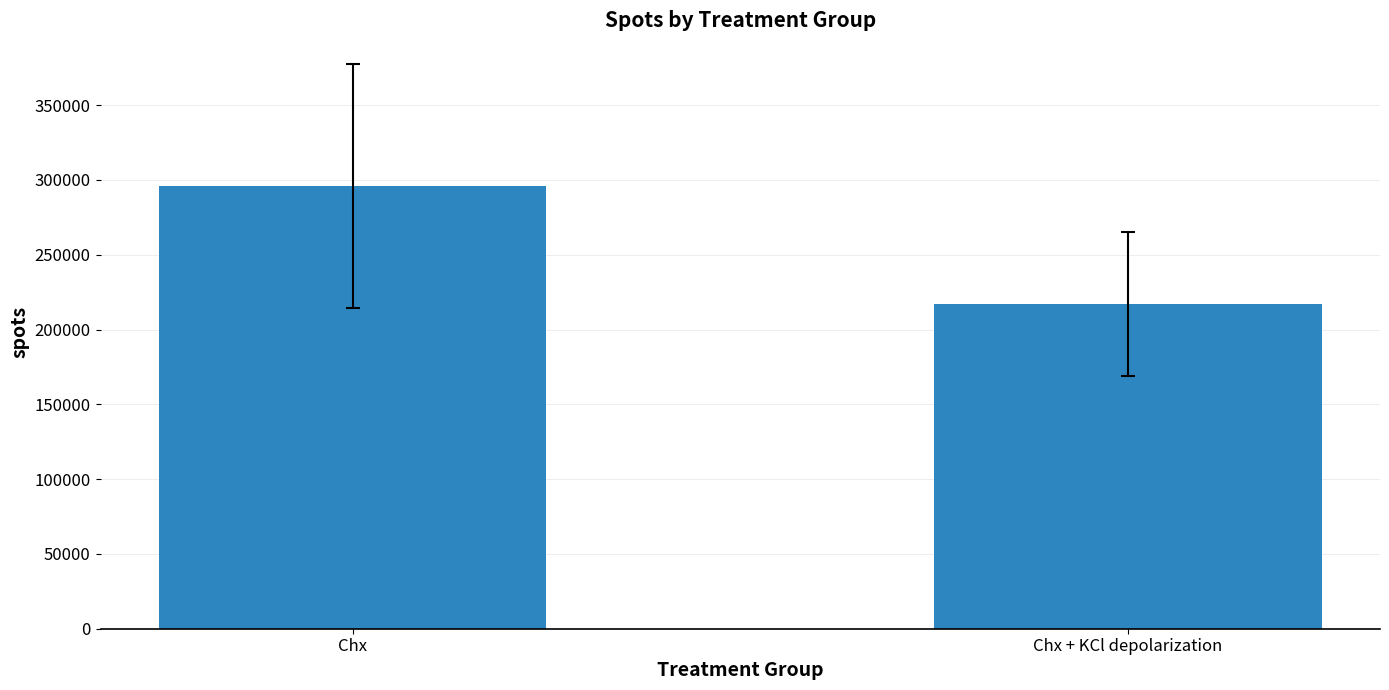

What is the difference between the maximum and minimum values?

79176.8